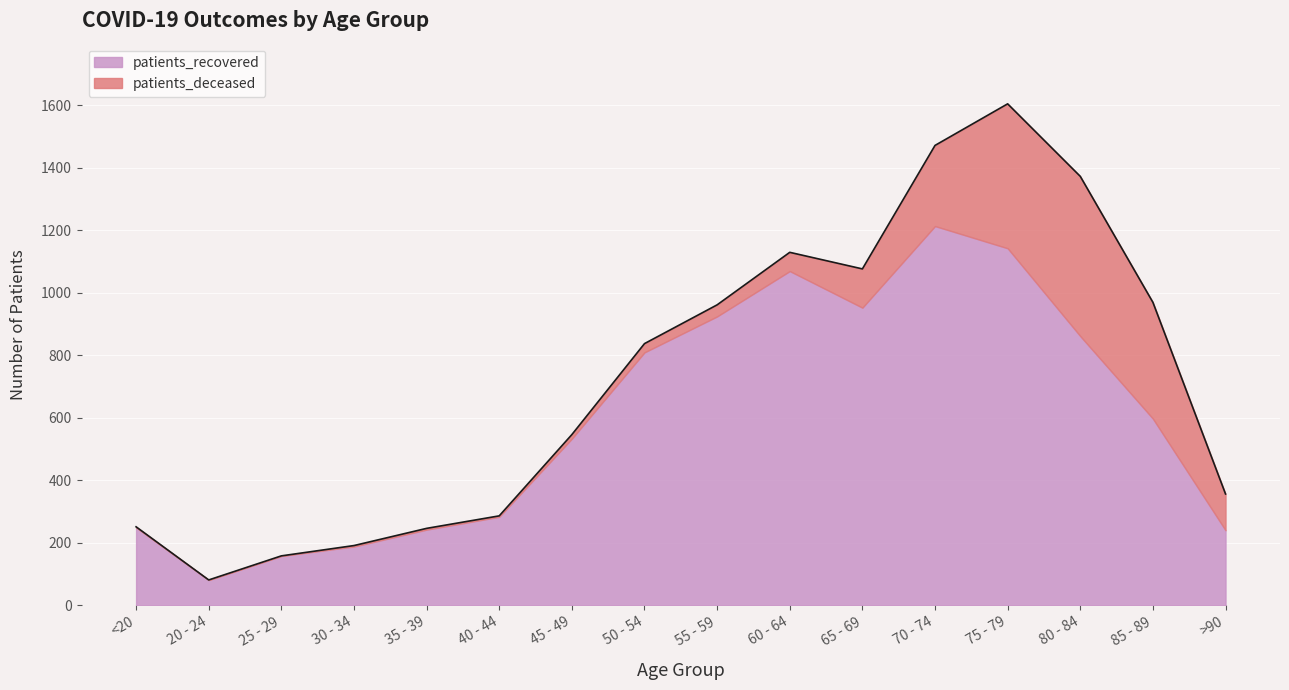

What is the label of the 4th point from the left?

30 - 34